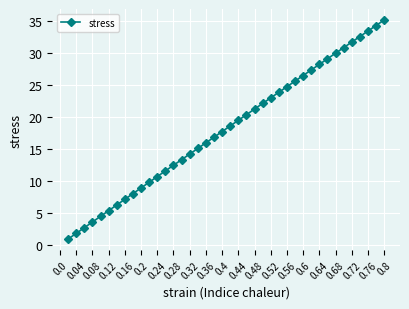

What is the value of the 15th point from the left?

13.3